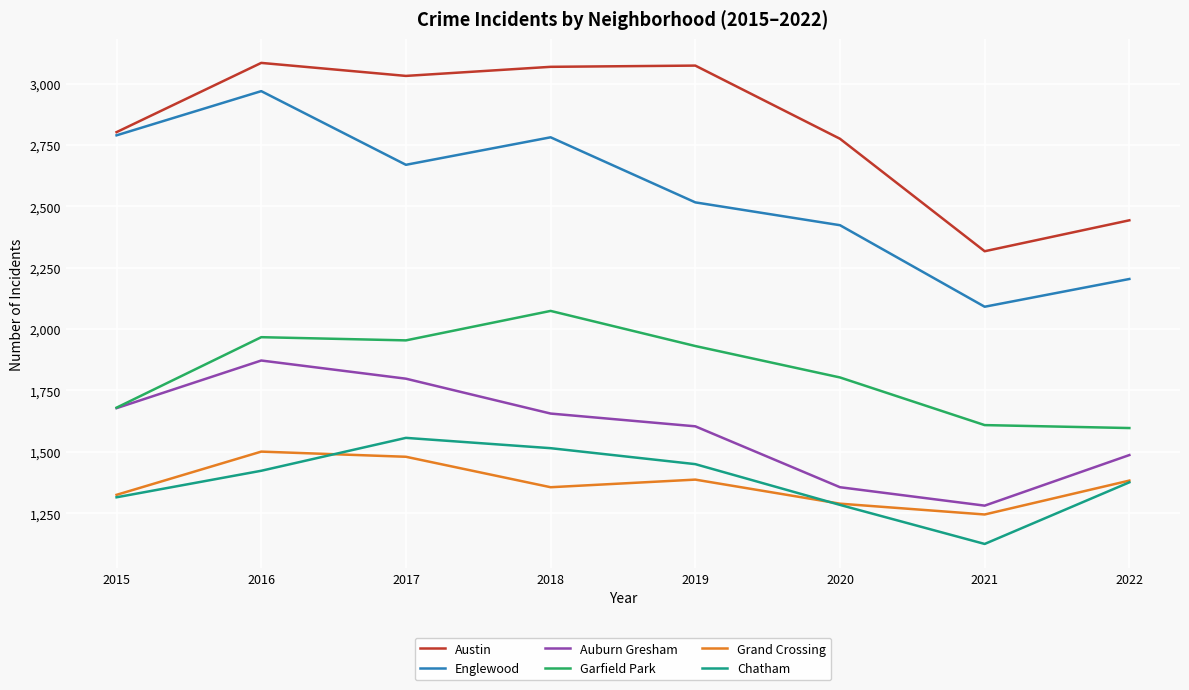

How many lines are shown in the chart?

6